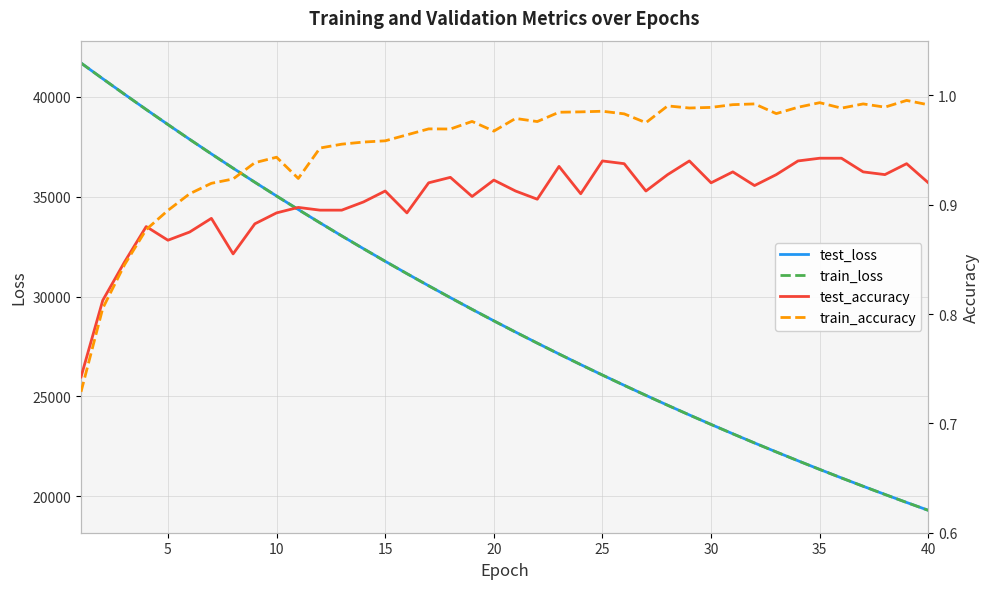

How many lines are shown in the chart?

4